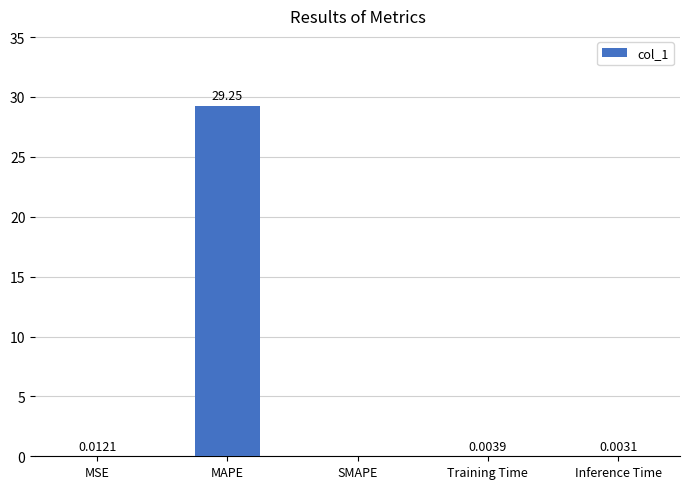

Are the bars horizontal?

No